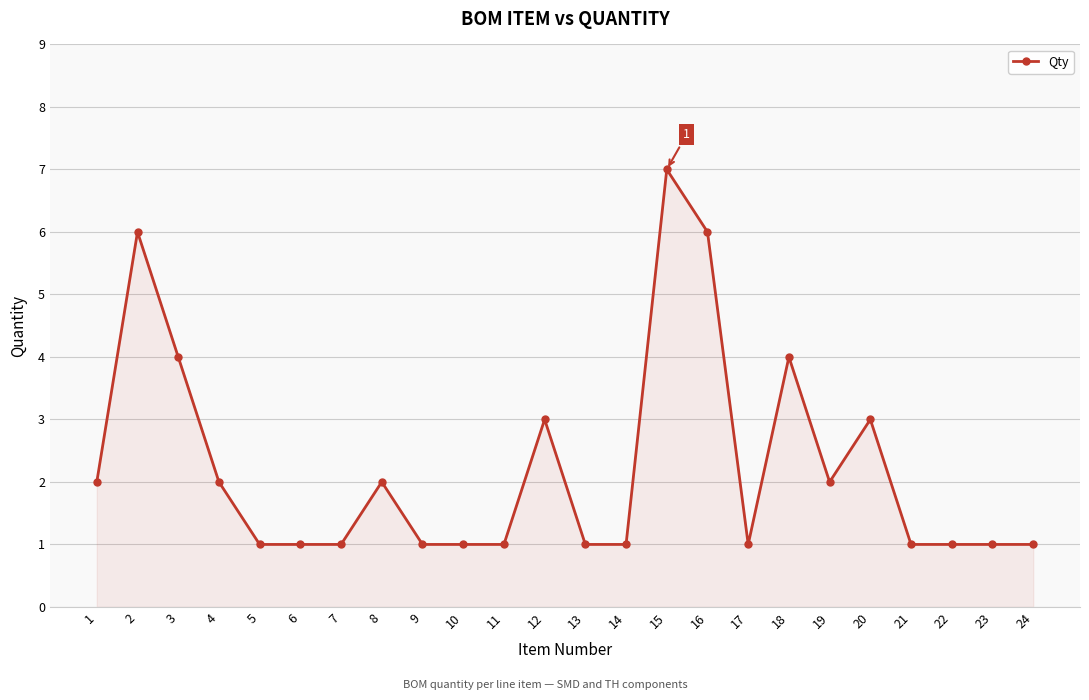

Read the value at 14.

1